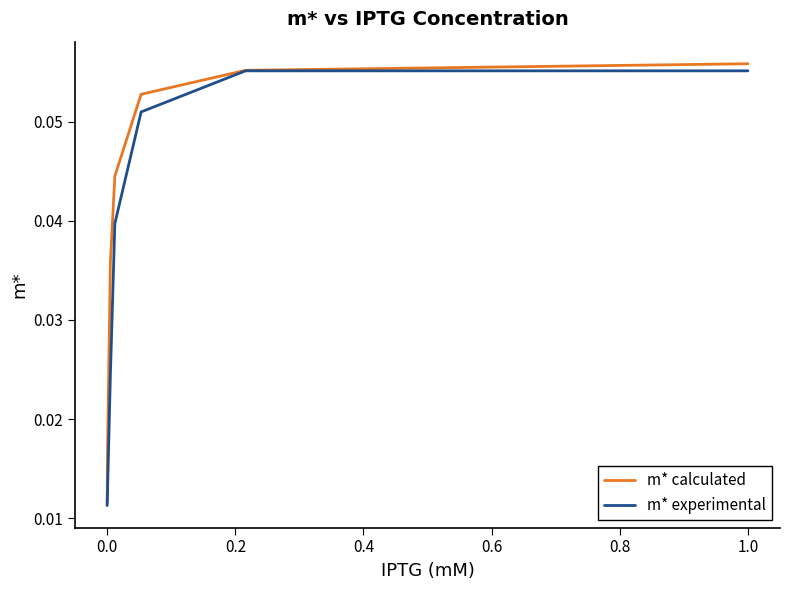

Which series has the largest total across all categories?

m* calculated